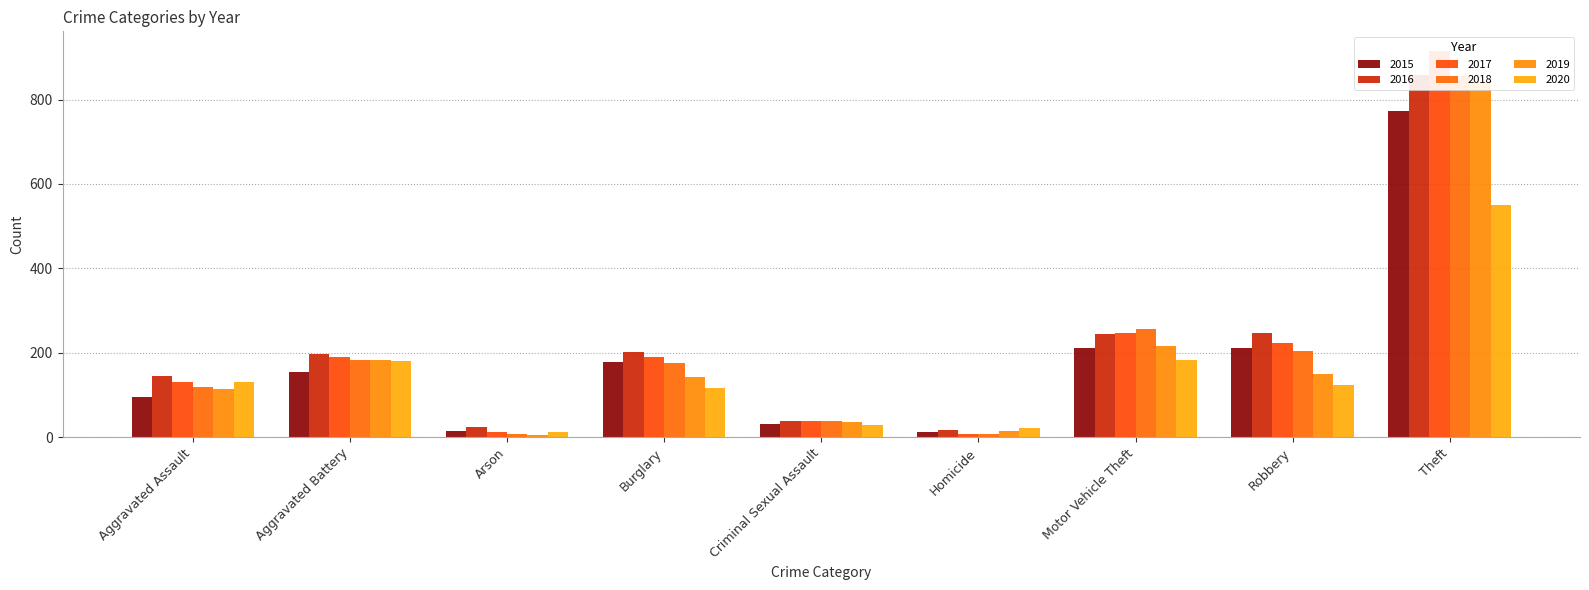

Rank the series at Motor Vehicle Theft from highest to lowest value.

2018, 2017, 2016, 2019, 2015, 2020